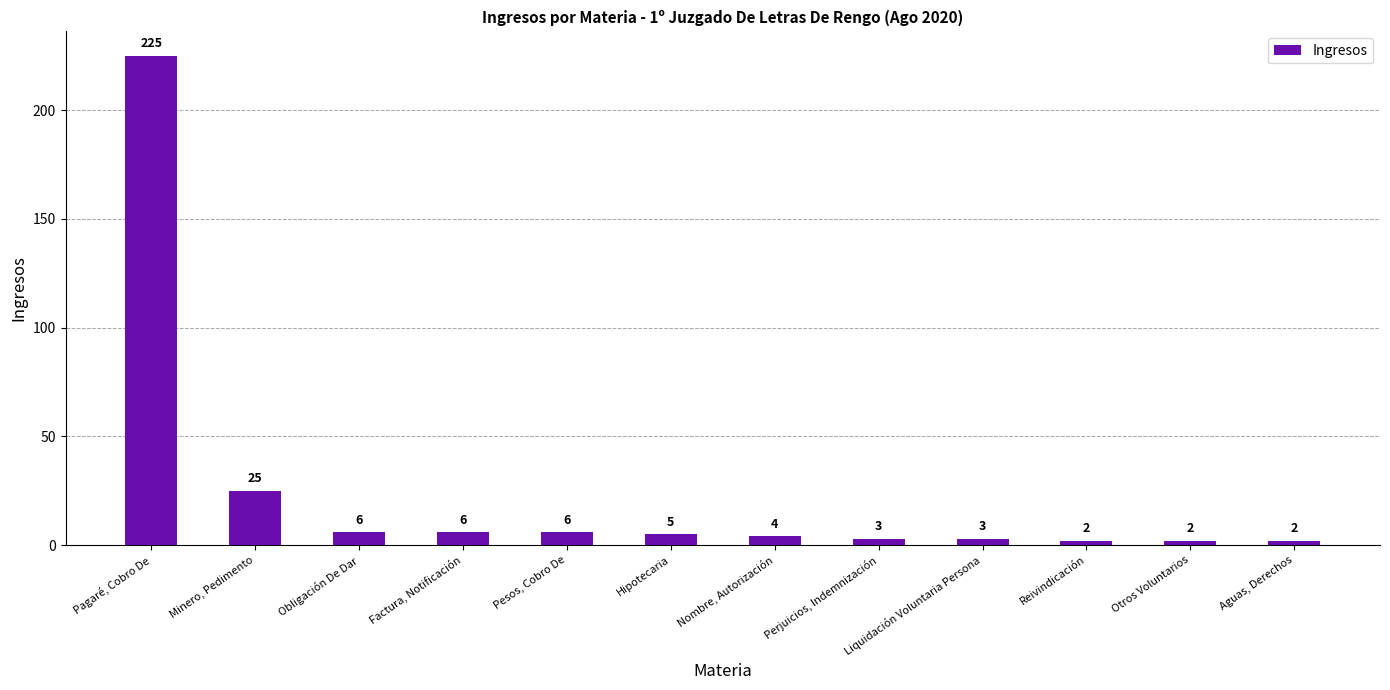

What position from the left is Hipotecaria?

6